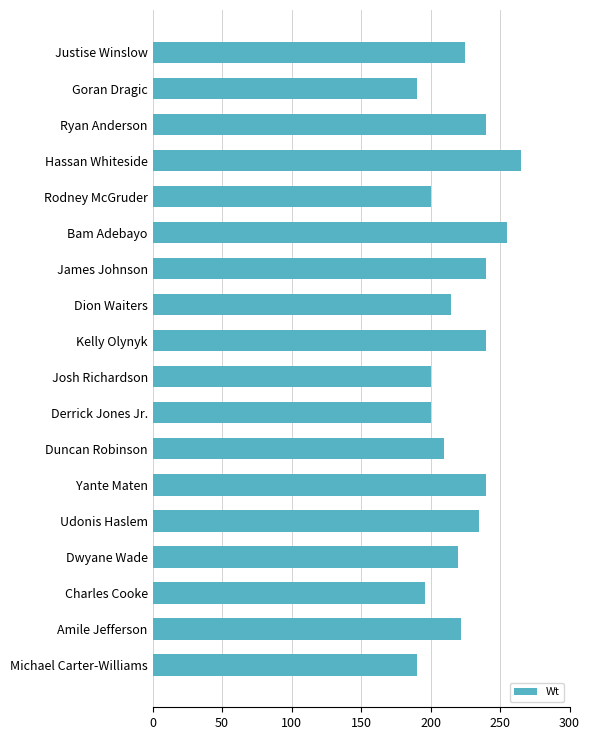

True or false: the data shows 255 at Bam Adebayo.

True